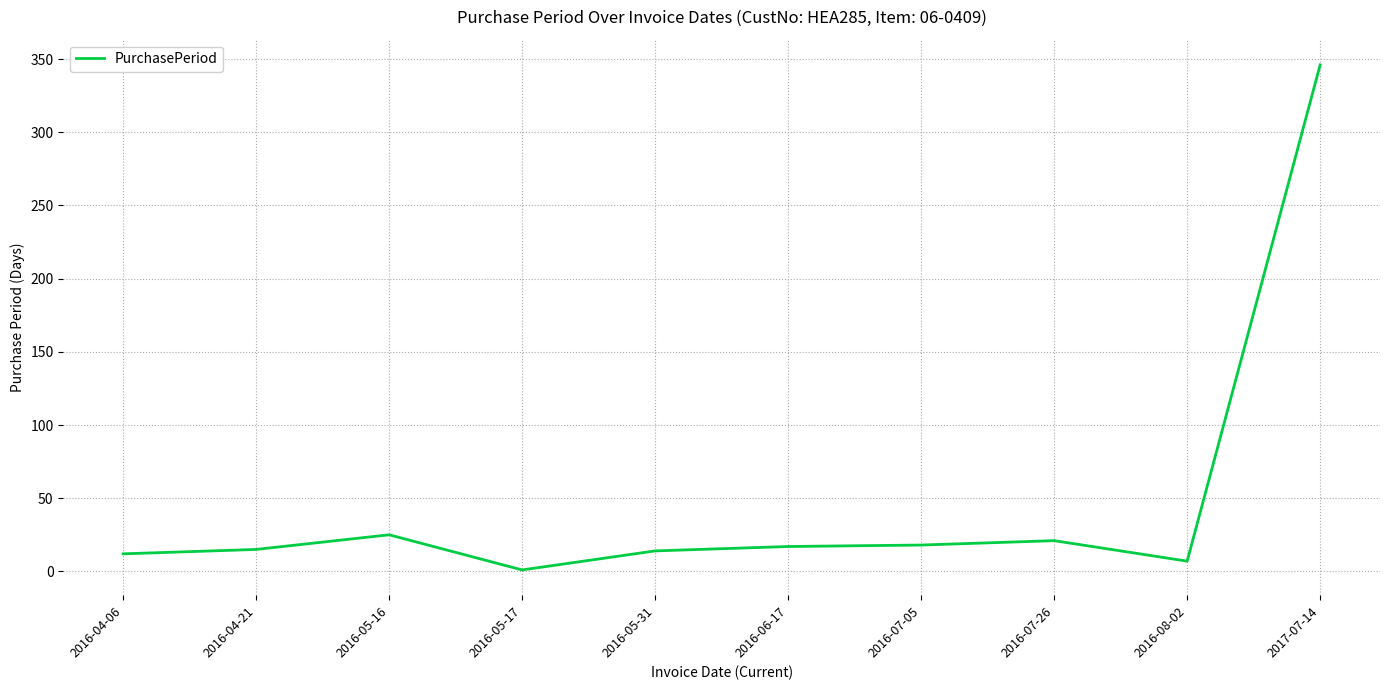

Is this an area chart (filled region under the line)?

No